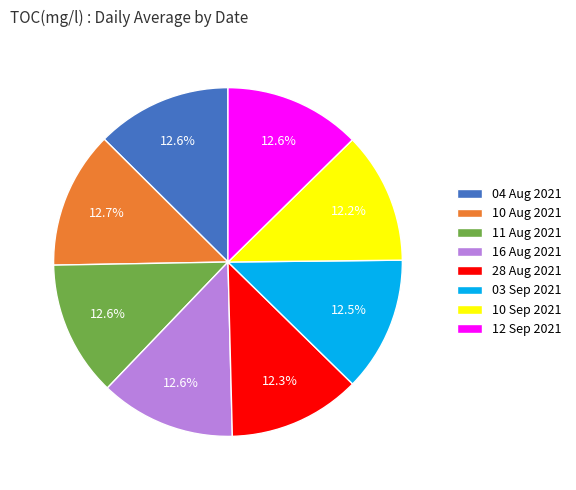

Does 10 Aug 2021 represent more than half of the total?

No